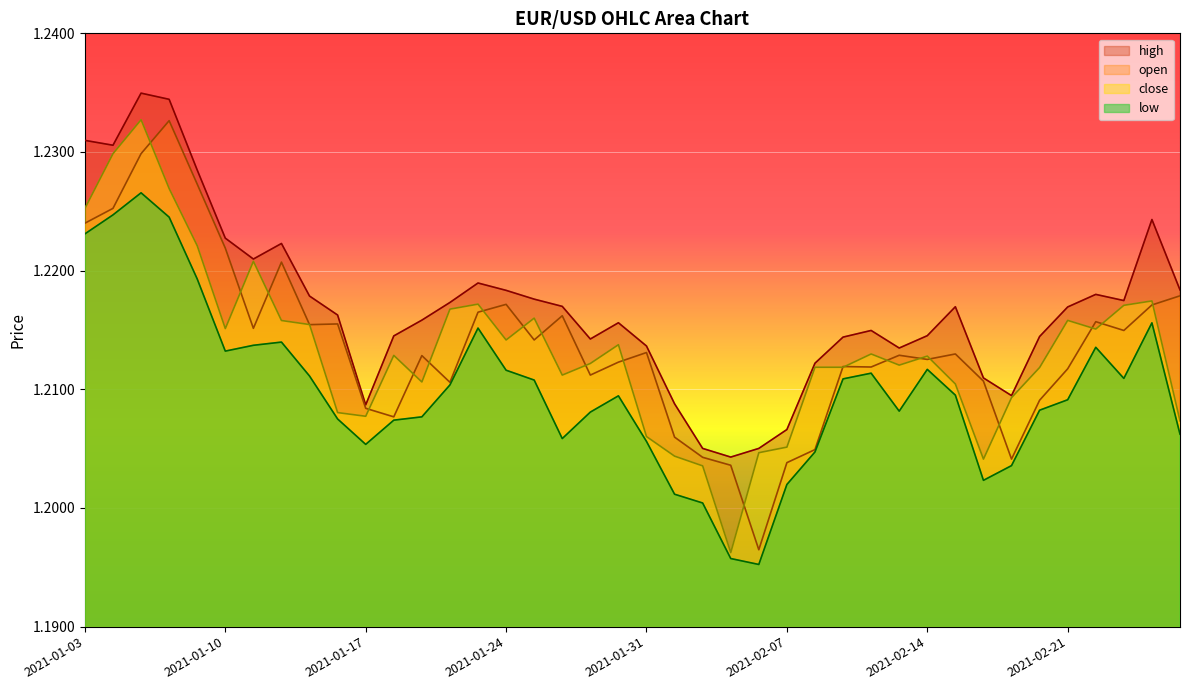

Reading right to left, what are all the values shown in this chart?

high: 1.2	1.2	1.2	1.2	1.2	1.2	1.2	1.2	1.2	1.2	1.2	1.2	1.2	1.2	1.2	1.2	1.2	1.2	1.2	1.2	1.2	1.2	1.2	1.2	1.2	1.2	1.2	1.2	1.2	1.2	1.2	1.2	1.2	1.2	1.2	1.2	1.2	1.2	1.2	1.2
open: 1.2	1.2	1.2	1.2	1.2	1.2	1.2	1.2	1.2	1.2	1.2	1.2	1.2	1.2	1.2	1.2	1.2	1.2	1.2	1.2	1.2	1.2	1.2	1.2	1.2	1.2	1.2	1.2	1.2	1.2	1.2	1.2	1.2	1.2	1.2	1.2	1.2	1.2	1.2	1.2
close: 1.2	1.2	1.2	1.2	1.2	1.2	1.2	1.2	1.2	1.2	1.2	1.2	1.2	1.2	1.2	1.2	1.2	1.2	1.2	1.2	1.2	1.2	1.2	1.2	1.2	1.2	1.2	1.2	1.2	1.2	1.2	1.2	1.2	1.2	1.2	1.2	1.2	1.2	1.2	1.2
low: 1.2	1.2	1.2	1.2	1.2	1.2	1.2	1.2	1.2	1.2	1.2	1.2	1.2	1.2	1.2	1.2	1.2	1.2	1.2	1.2	1.2	1.2	1.2	1.2	1.2	1.2	1.2	1.2	1.2	1.2	1.2	1.2	1.2	1.2	1.2	1.2	1.2	1.2	1.2	1.2